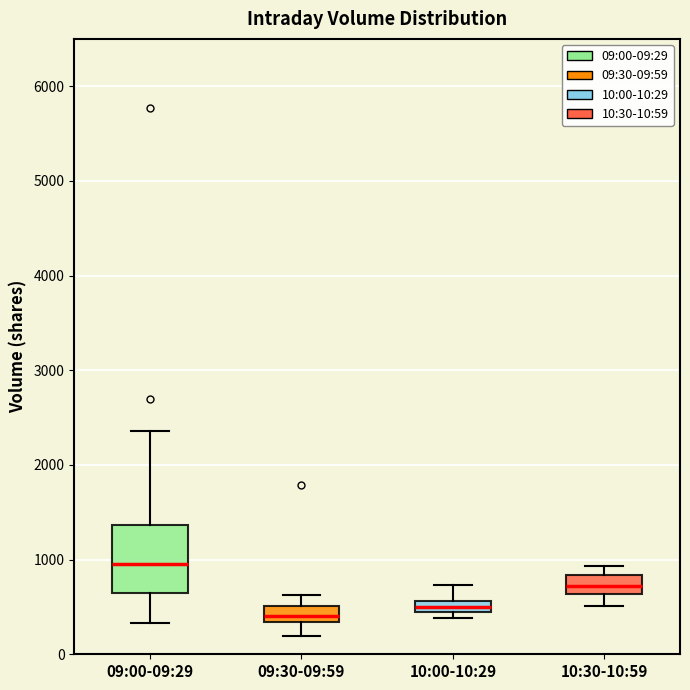

Where is the lower edge of the box for 10:00-10:29 on the y-axis? The values are not printed on the chart, so give them approximately, as read against the axis.

400